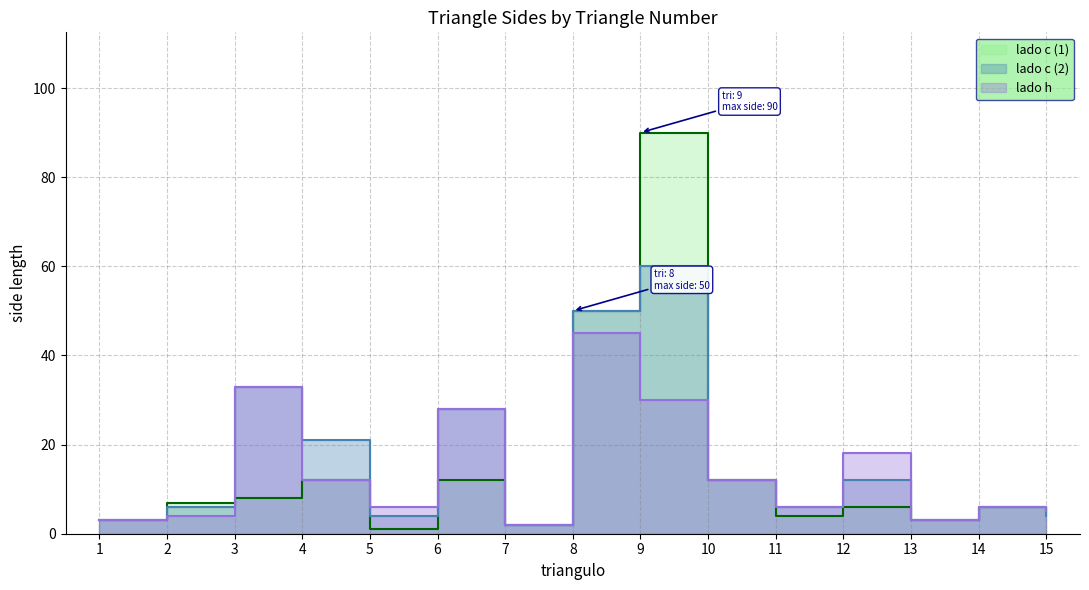

True or false: lado c (2) and lado h intersect in this chart.

True